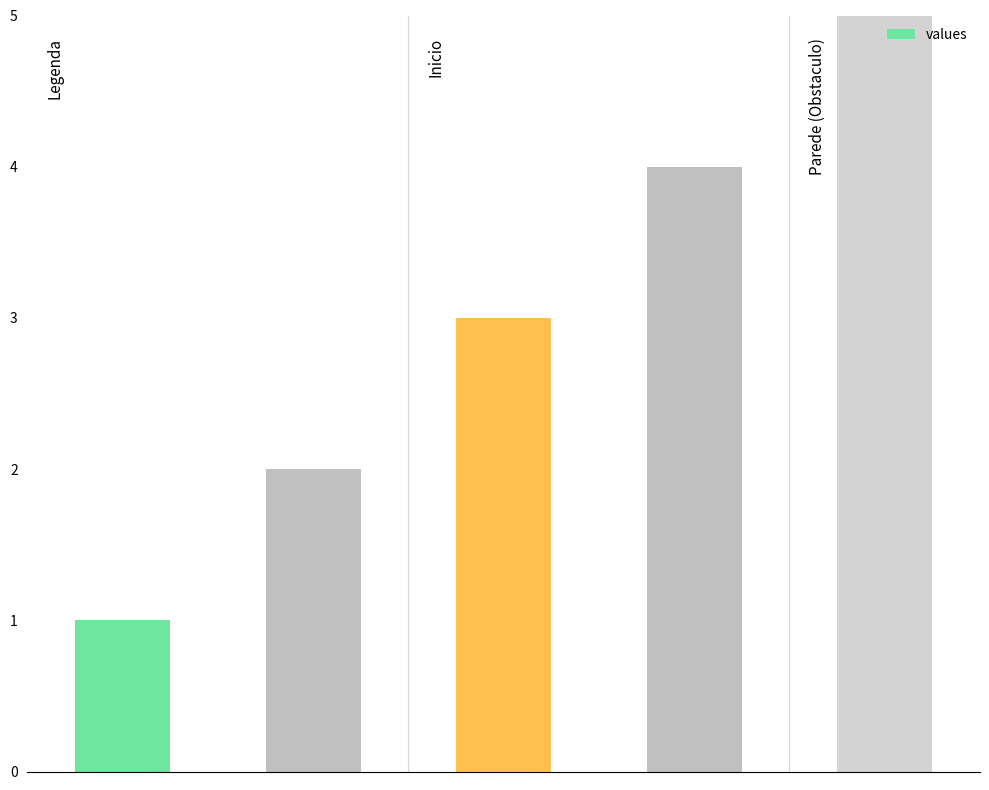

What is the maximum value shown in the chart?

5